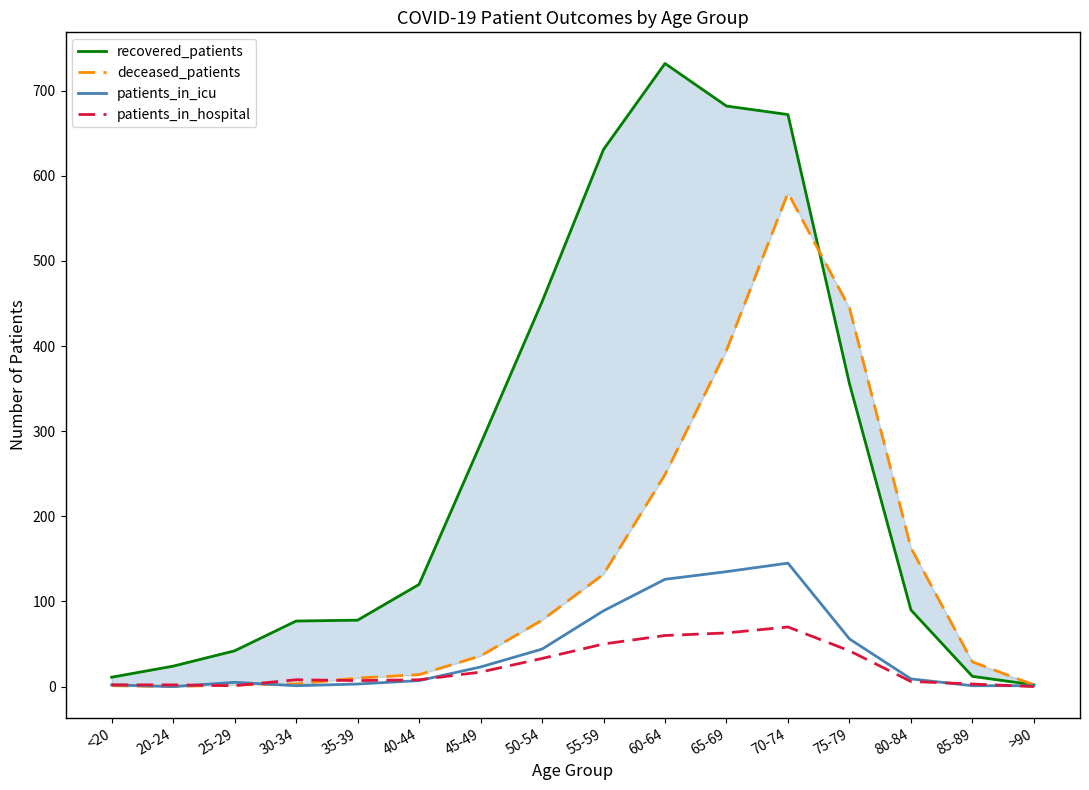

What is the sum of the patients_in_hospital values at 85-89 and 20-24?

5